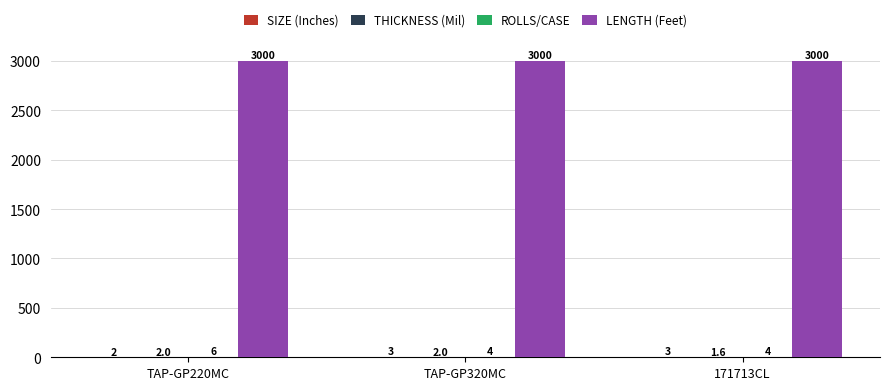

At which category is the sum across all series the highest?

TAP-GP220MC